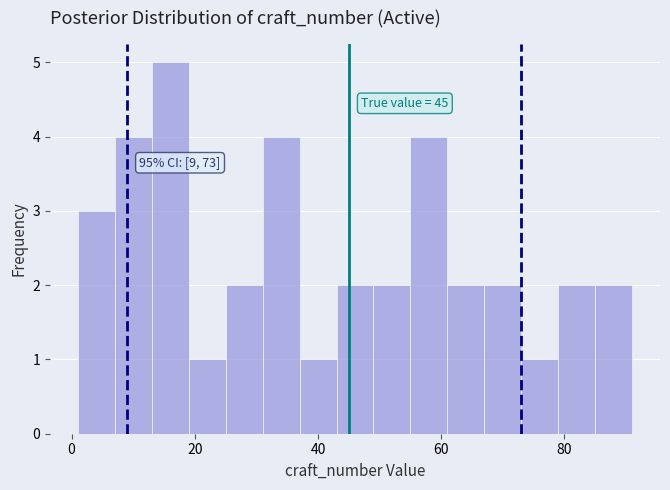

Around what value on the x-axis is the tallest bar? Give the approximate position of its centre, as read against the axis.

16